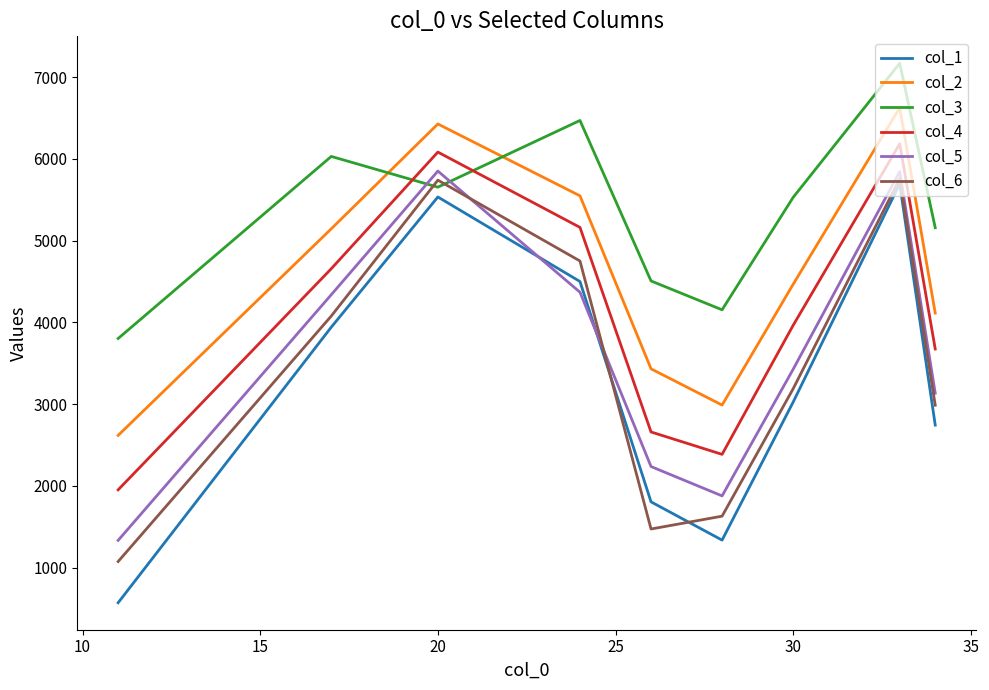

Count the col_2 values in the range 3433 to 5549.

5